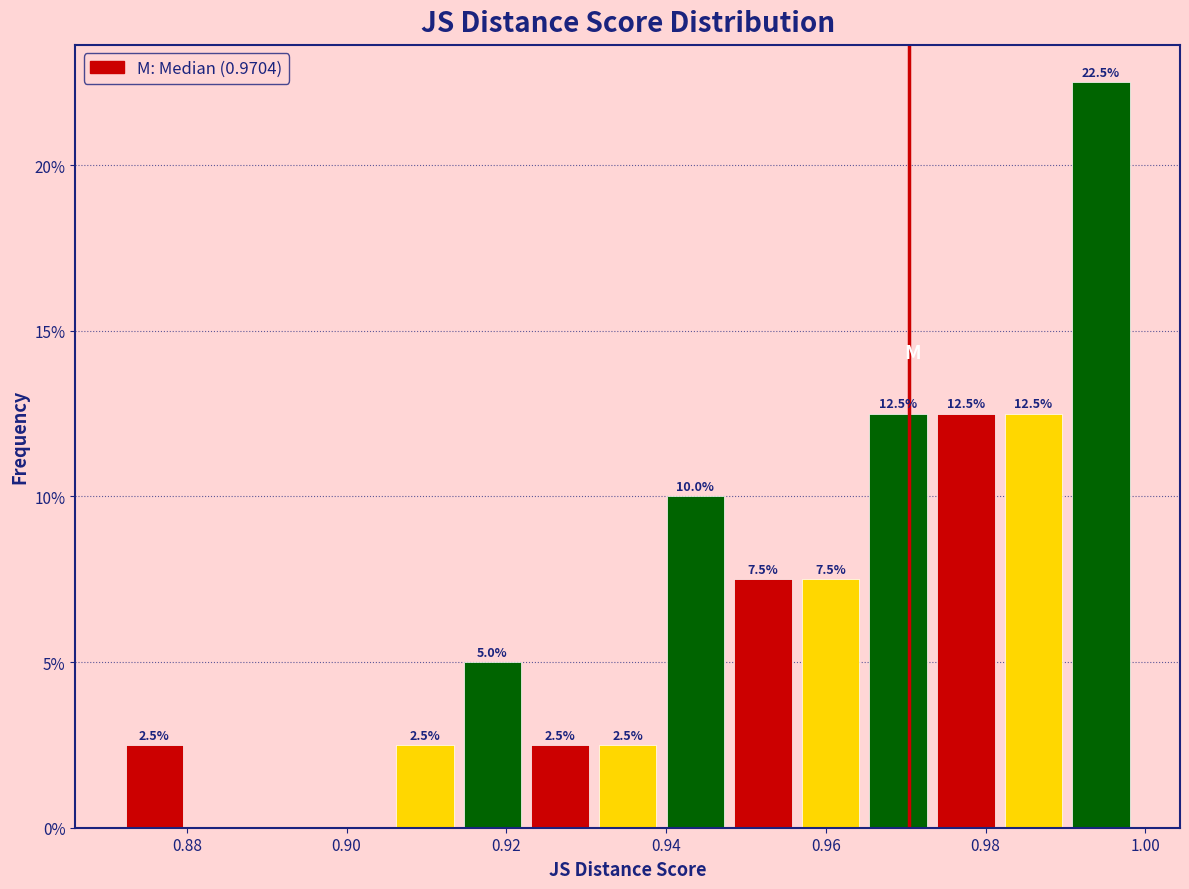

Which range on the x-axis has the tallest bar?

0.990 to 0.998